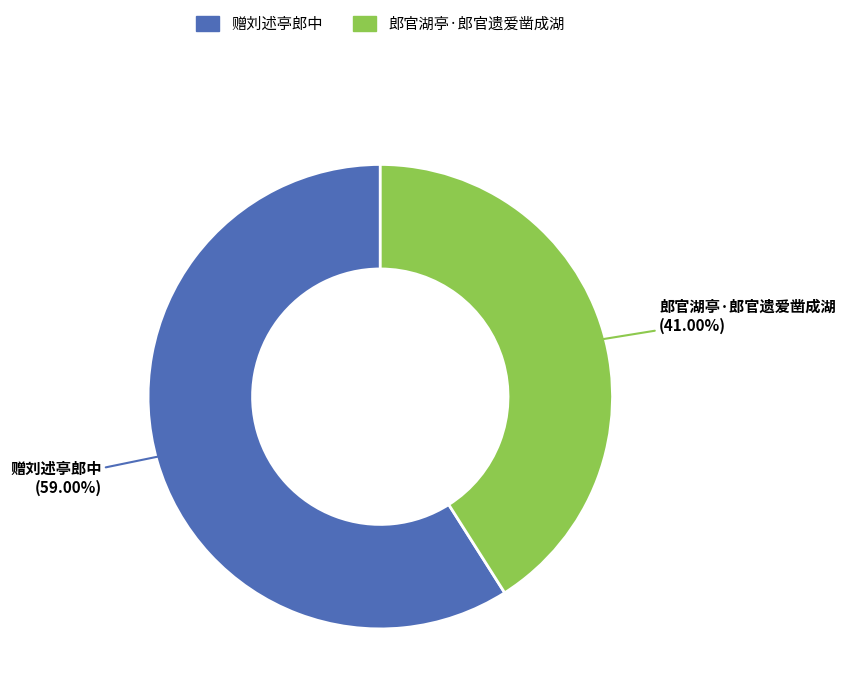

Which slice represents more than half of the pie?

赠刘述亭郎中